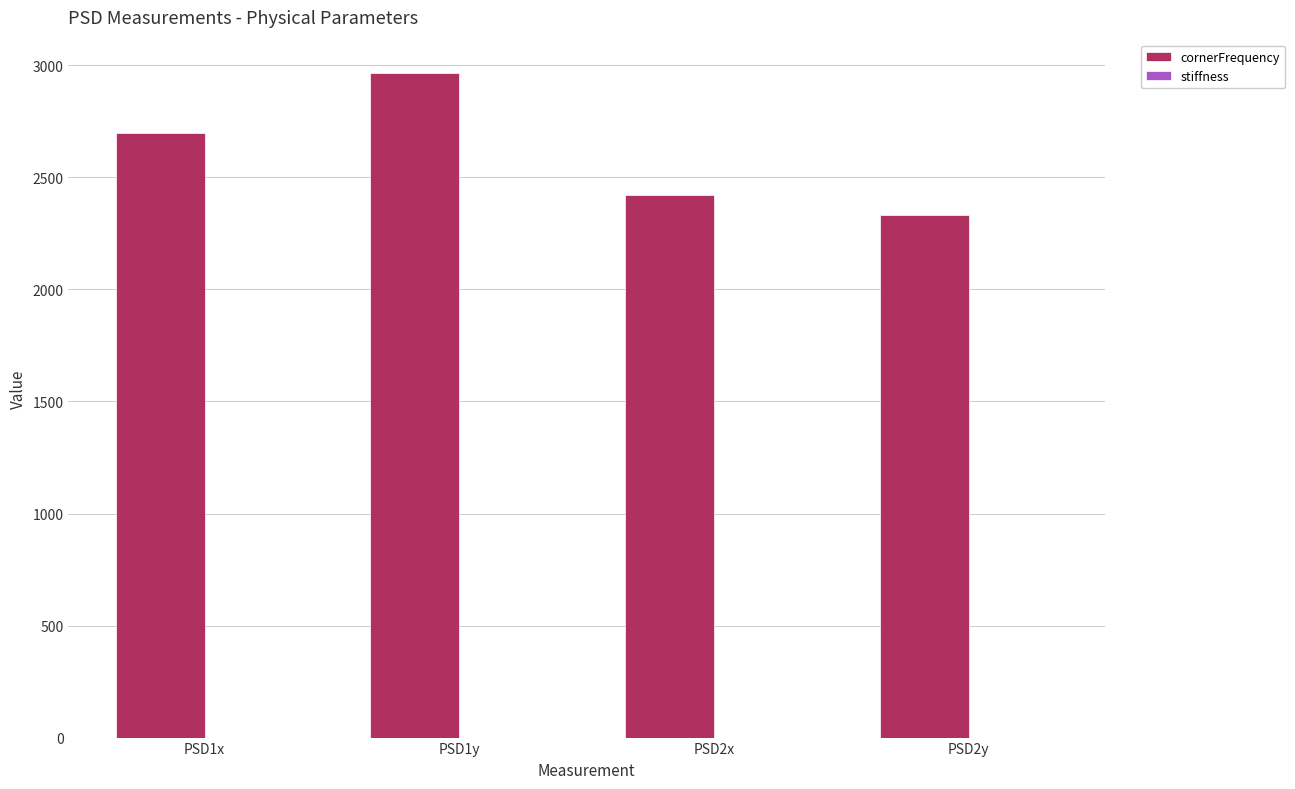

At which label does cornerFrequency reach its peak?

PSD1y